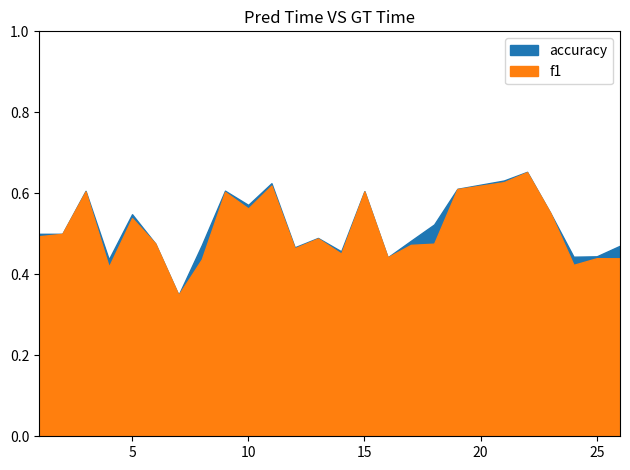

Which has a higher value, 11 or 7?

11